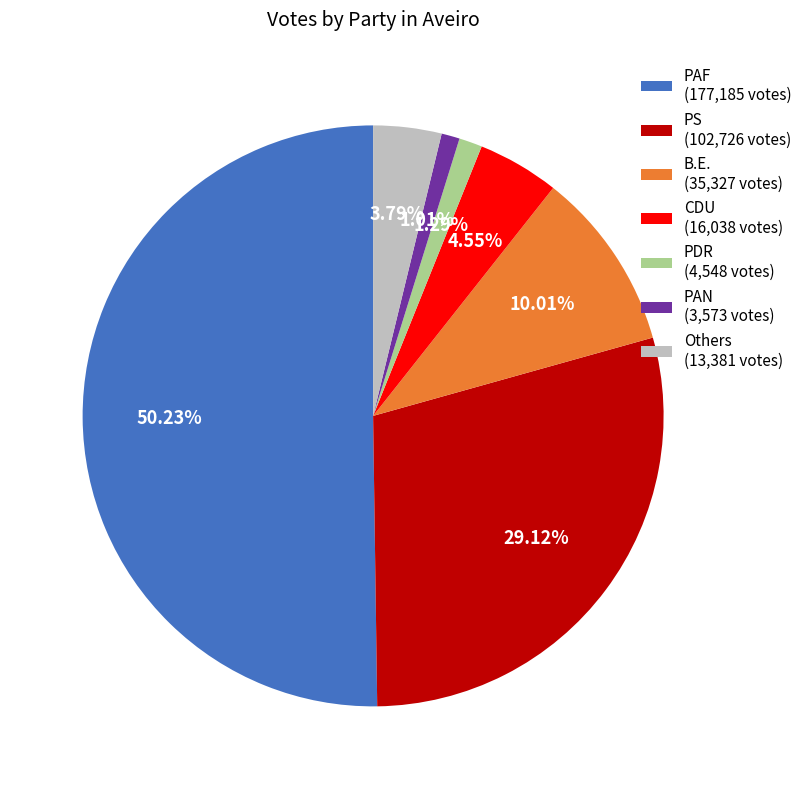

Which has a higher value, CDU (16,038 votes) or PAF (177,185 votes)?

PAF (177,185 votes)